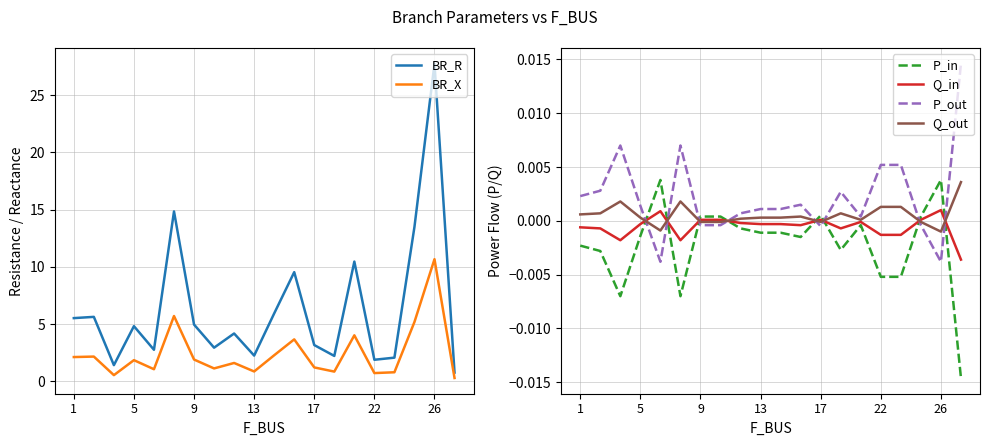

Reading left to right, list all the values displayed in this chart.

BR_R: 5.5	5.6	1.4	4.8	2.8	14.8	5.0	2.9	4.2	2.3	5.9	9.5	3.2	2.2	10.5	1.9	2.1	13.5	27.7	0.8
BR_X: 2.1	2.2	0.5	1.9	1.1	5.7	1.9	1.1	1.6	0.9	2.3	3.7	1.2	0.9	4.0	0.7	0.8	5.2	10.7	0.3
P_in: -0.0	-0.0	-0.0	-0.0	0.0	-0.0	0.0	0.0	-0.0	-0.0	-0.0	-0.0	0.0	-0.0	-0.0	-0.0	-0.0	0.0	0.0	-0.0
Q_in: -0.0	-0.0	-0.0	-0.0	0.0	-0.0	0.0	0.0	-0.0	-0.0	-0.0	-0.0	0.0	-0.0	-0.0	-0.0	-0.0	0.0	0.0	-0.0
P_out: 0.0	0.0	0.0	0.0	-0.0	0.0	-0.0	-0.0	0.0	0.0	0.0	0.0	-0.0	0.0	0.0	0.0	0.0	-0.0	-0.0	0.0
Q_out: 0.0	0.0	0.0	0.0	-0.0	0.0	-0.0	-0.0	0.0	0.0	0.0	0.0	-0.0	0.0	0.0	0.0	0.0	-0.0	-0.0	0.0